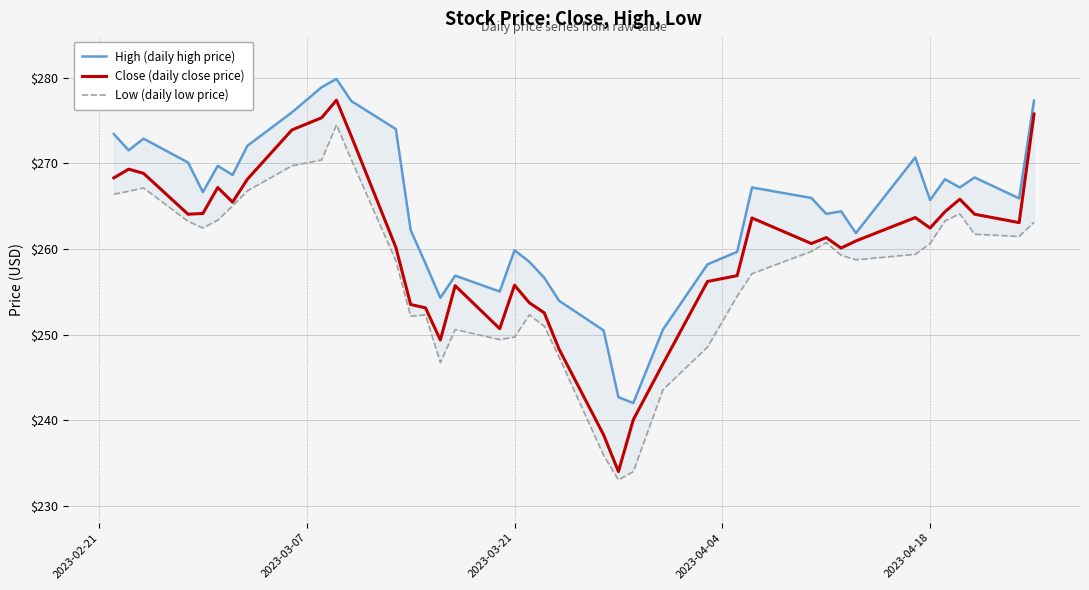

True or false: Close (daily close price) and High (daily high price) intersect in this chart.

False